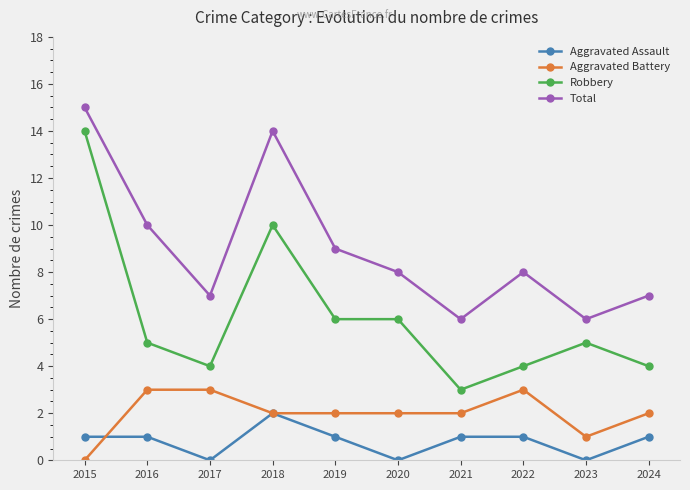

True or false: Aggravated Battery and Total intersect in this chart.

False